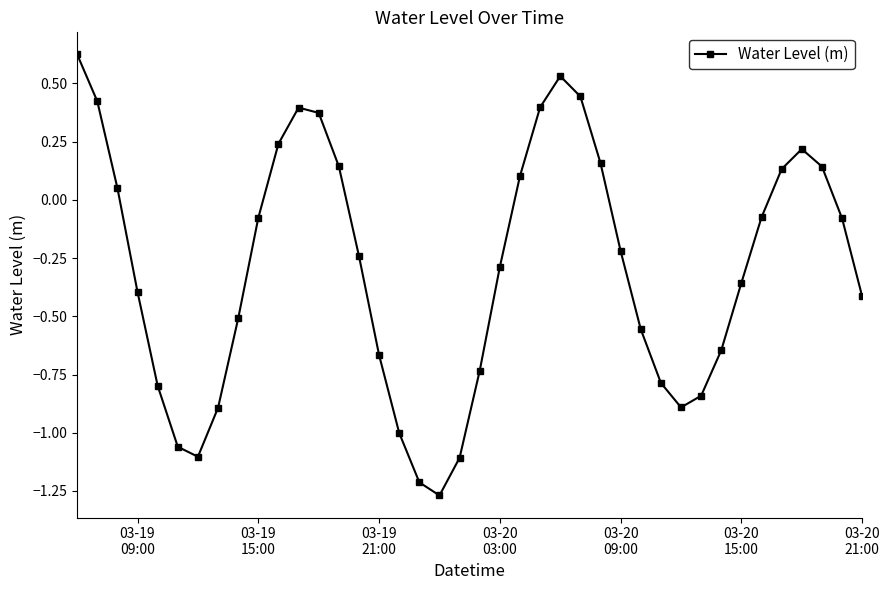

How many interior local valleys (lower than both neighbors) does the data have?

3